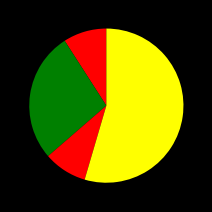

How many slices are in this pie chart?

4